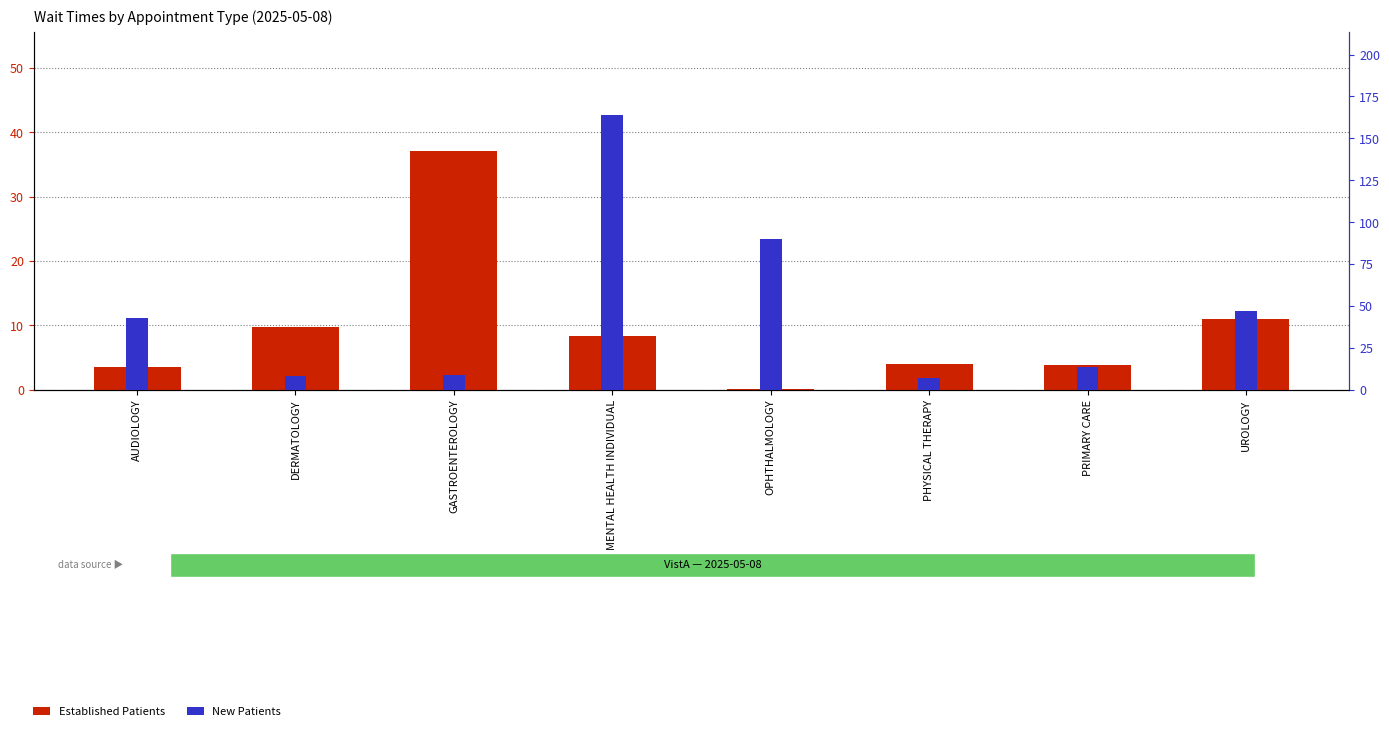

What is the highest value of the New Patients series?

164.0